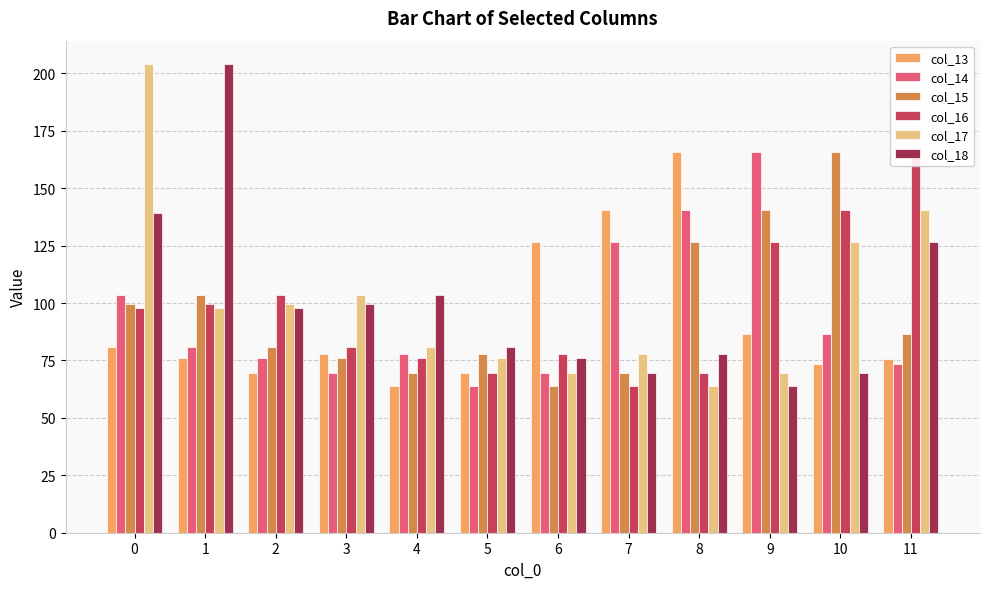

What is the minimum value for col_15?

64.0